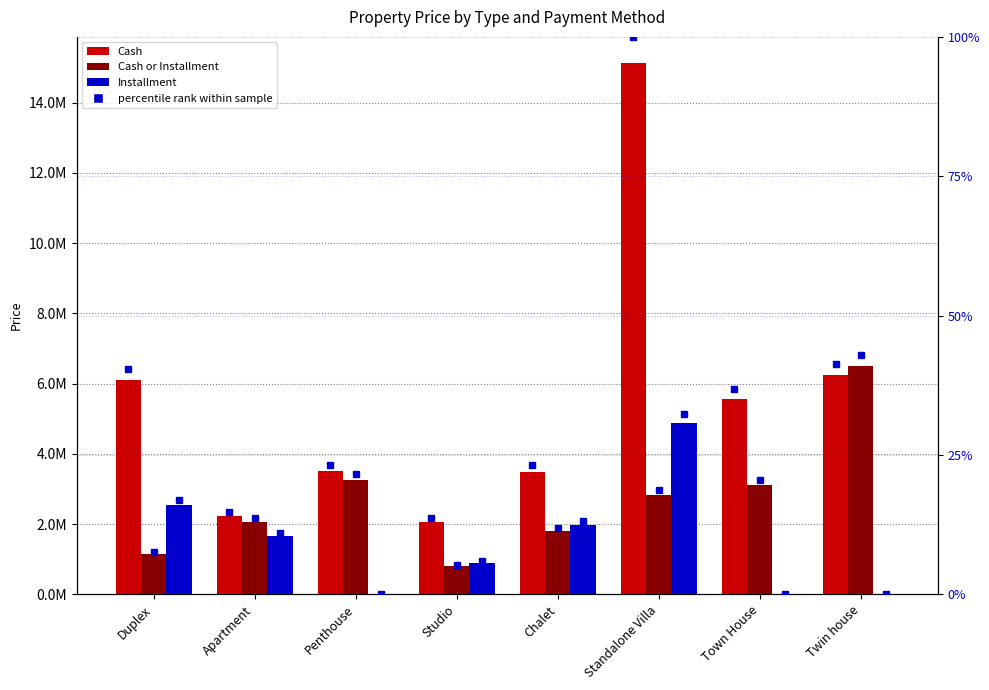

True or false: Cash has a value of 1085275.7 at Studio.

False